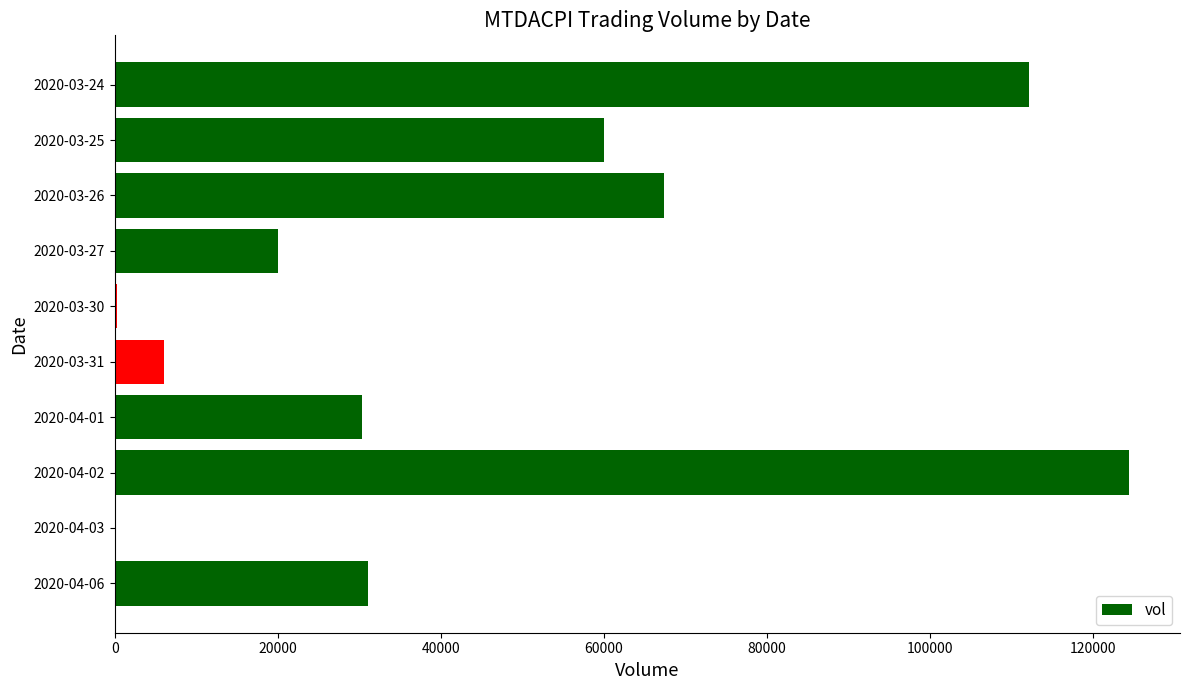

Which label corresponds to the largest value in the chart?

2020-04-02